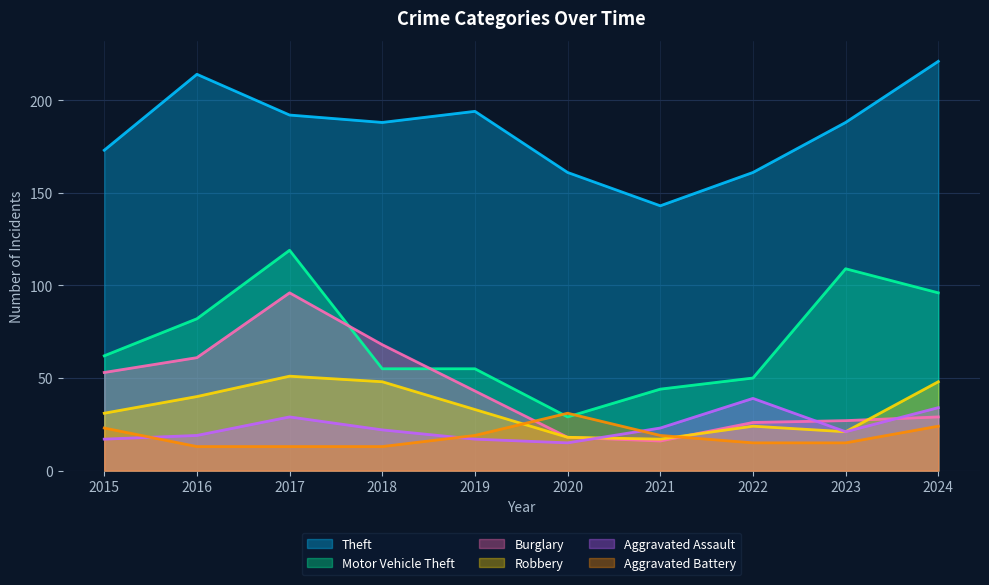

How many interior local peaks does the Motor Vehicle Theft series have?

2